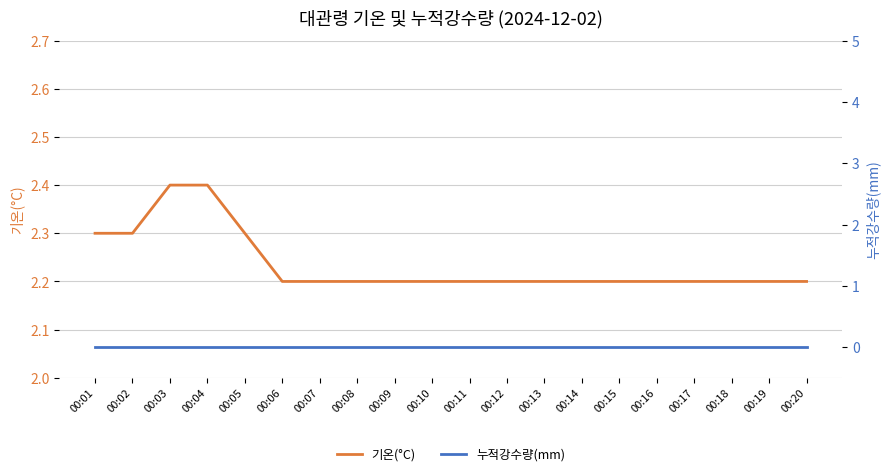

True or false: 기온(°C) has a value of 2.2 at 00:10.

True